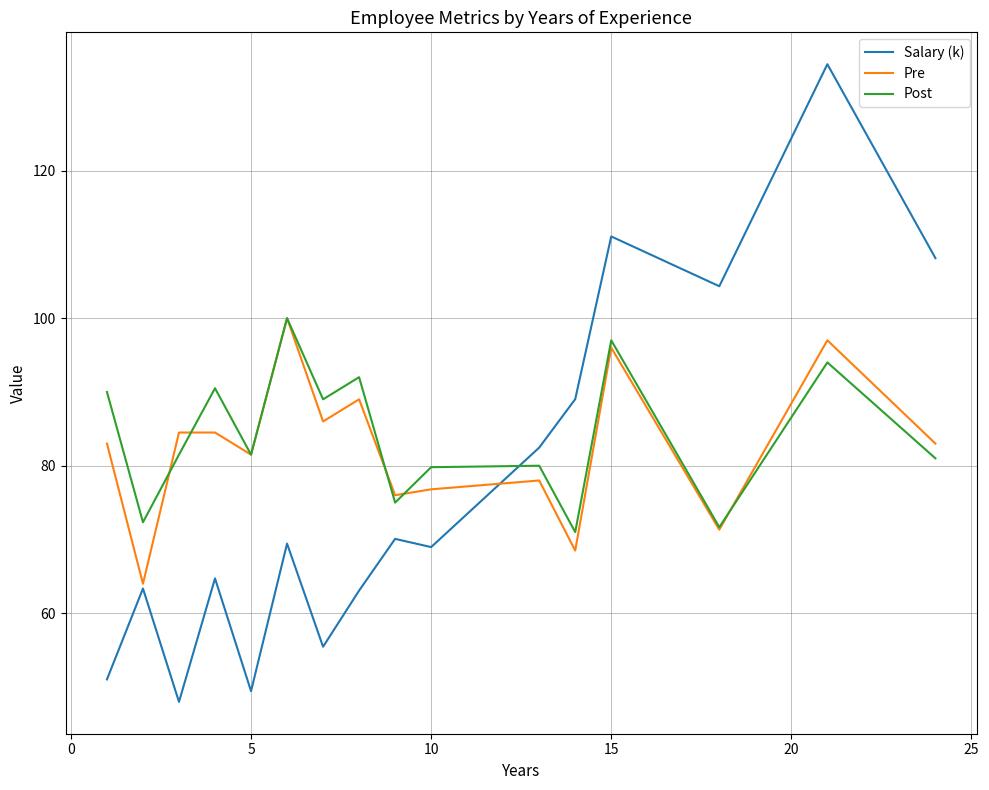

Which series ends up on top after the final intersection of Post and Salary (k)?

Salary (k)